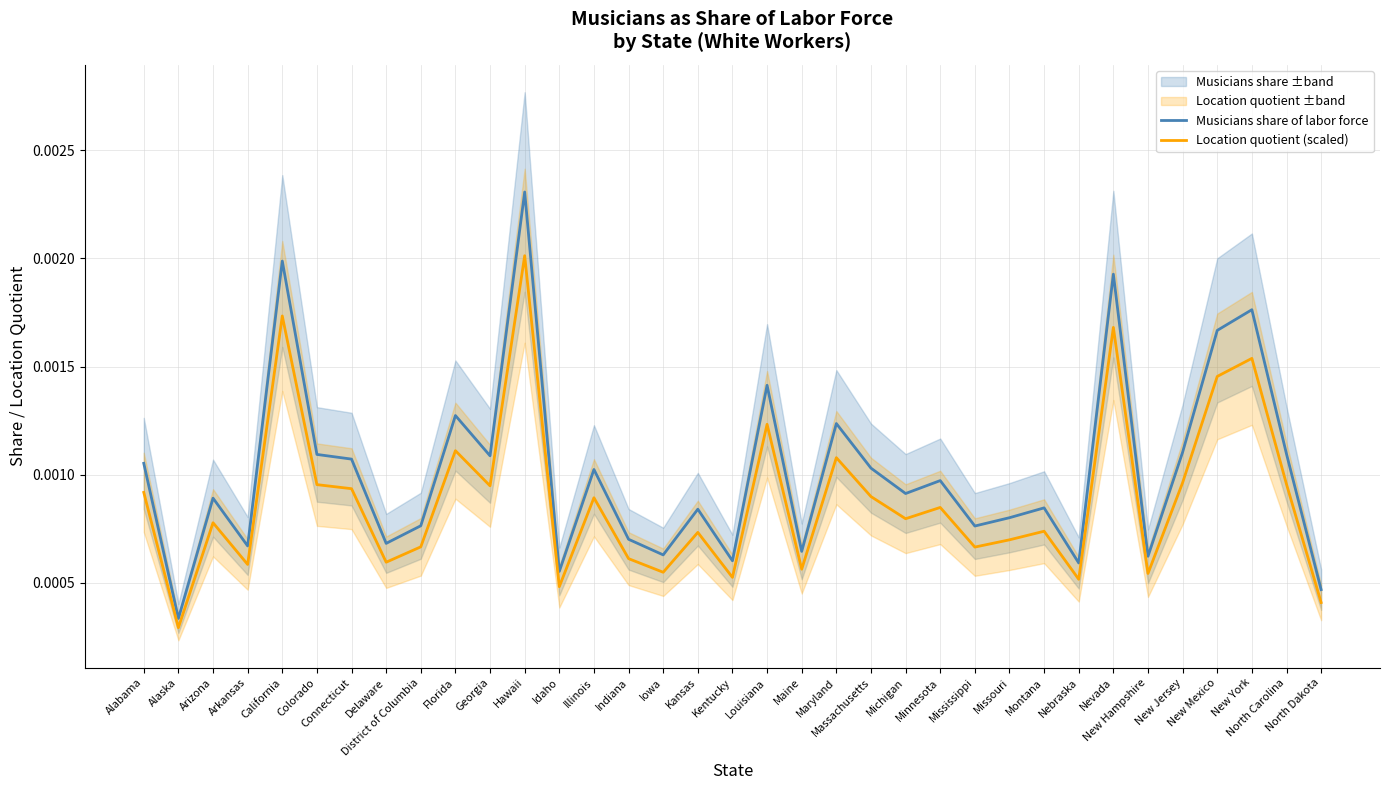

What is the label of the 22nd point from the left?

Massachusetts